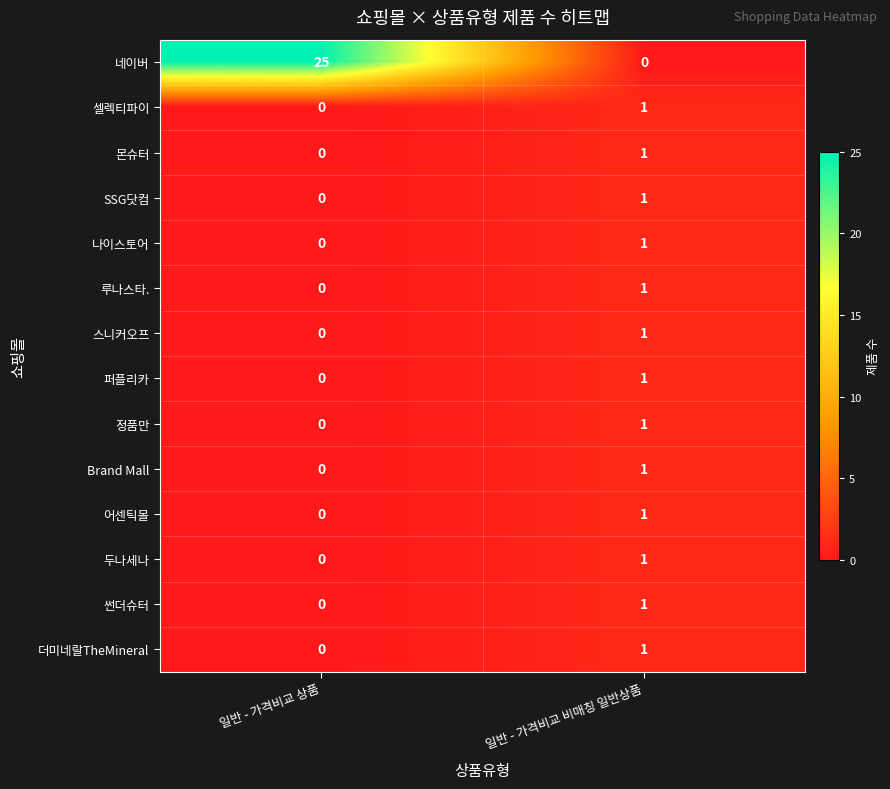

Which series changed the most between 일반 - 가격비교 상품 and 일반 - 가격비교 비매칭 일반상품?

네이버